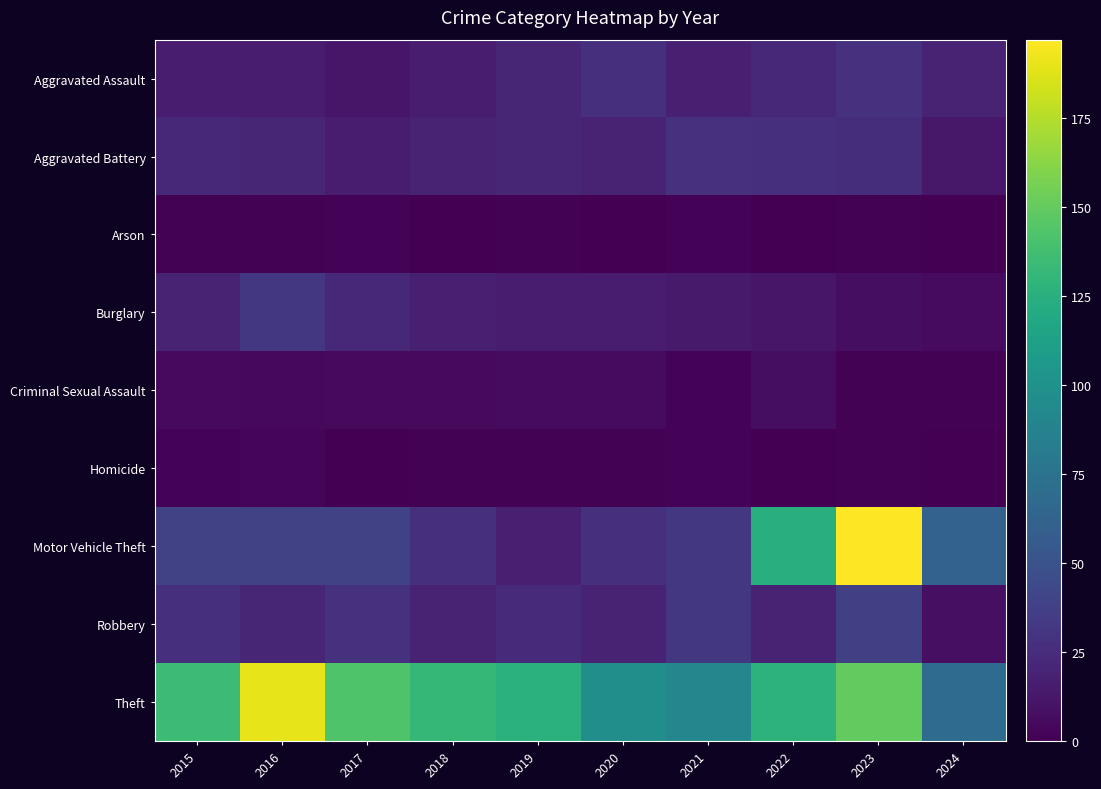

At which category does the chart reach its minimum across all series?

2018